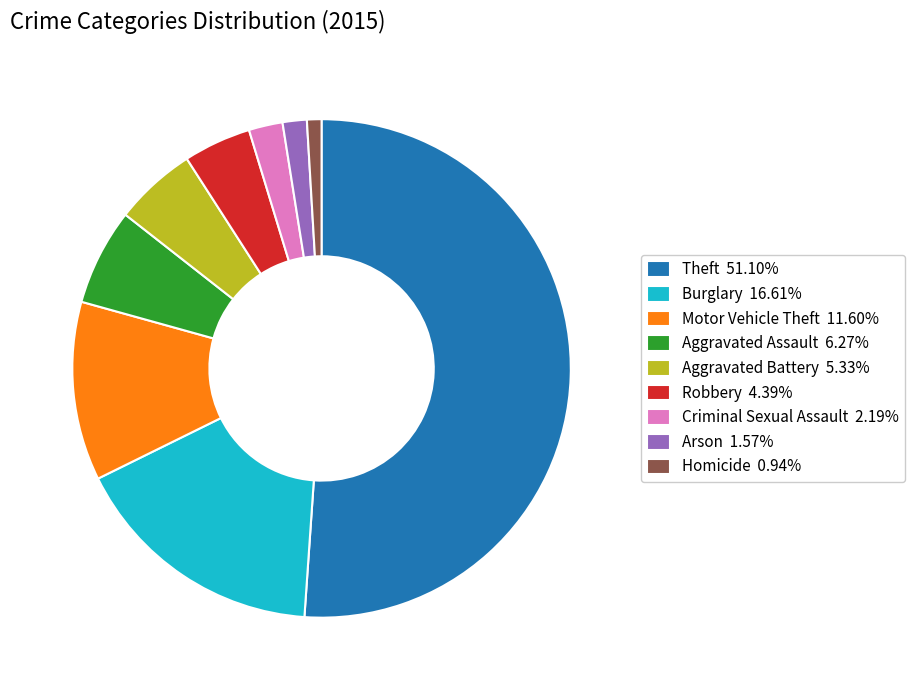

How many slices are in this pie chart?

9